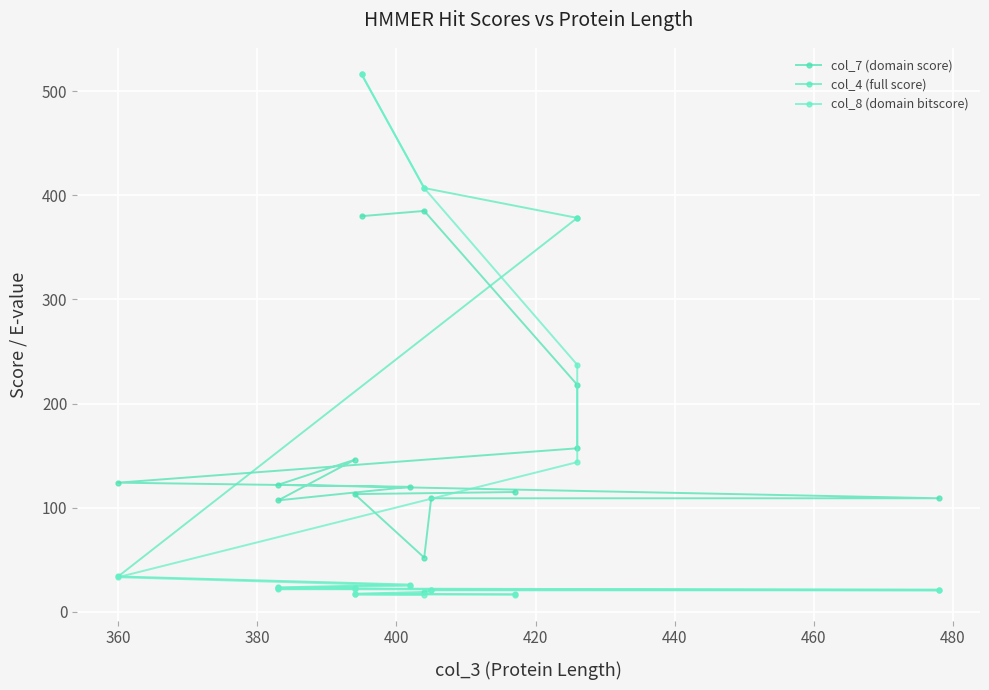

True or false: col_4 (full score) and col_8 (domain bitscore) intersect in this chart.

False